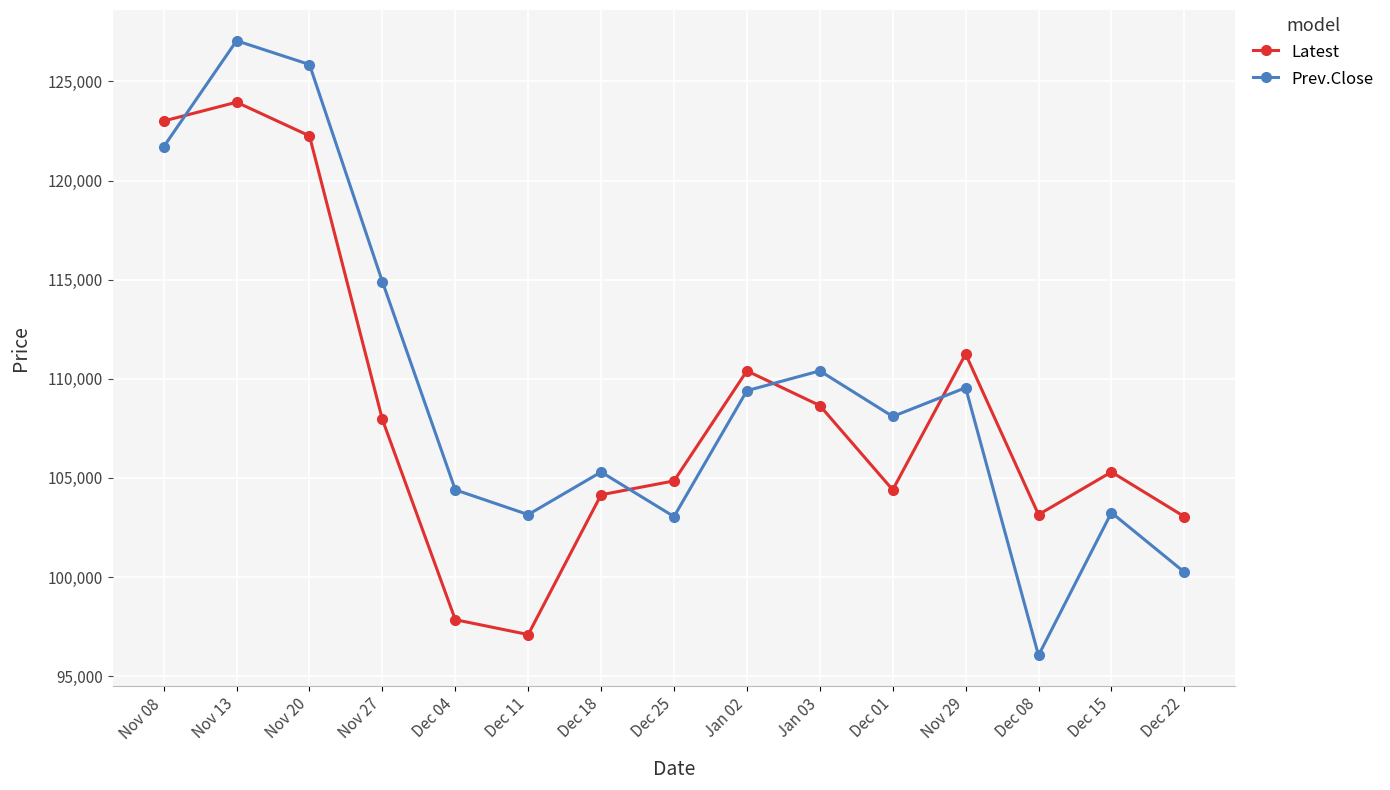

Does the chart display data point markers on the line(s)?

Yes